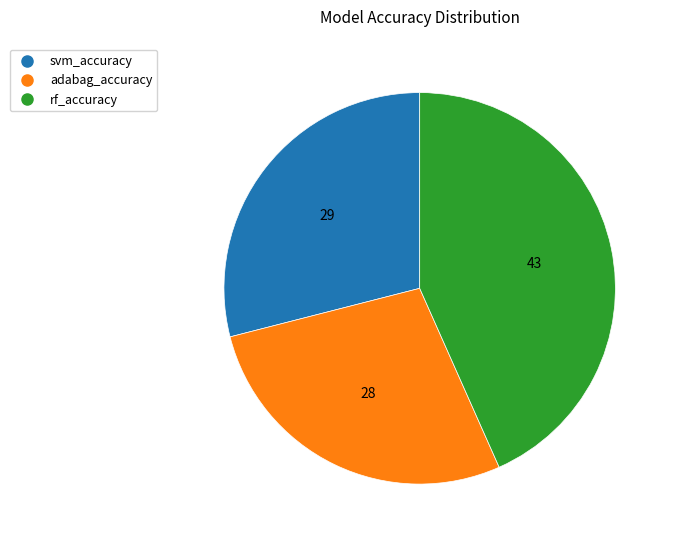

How many slices are in this pie chart?

3